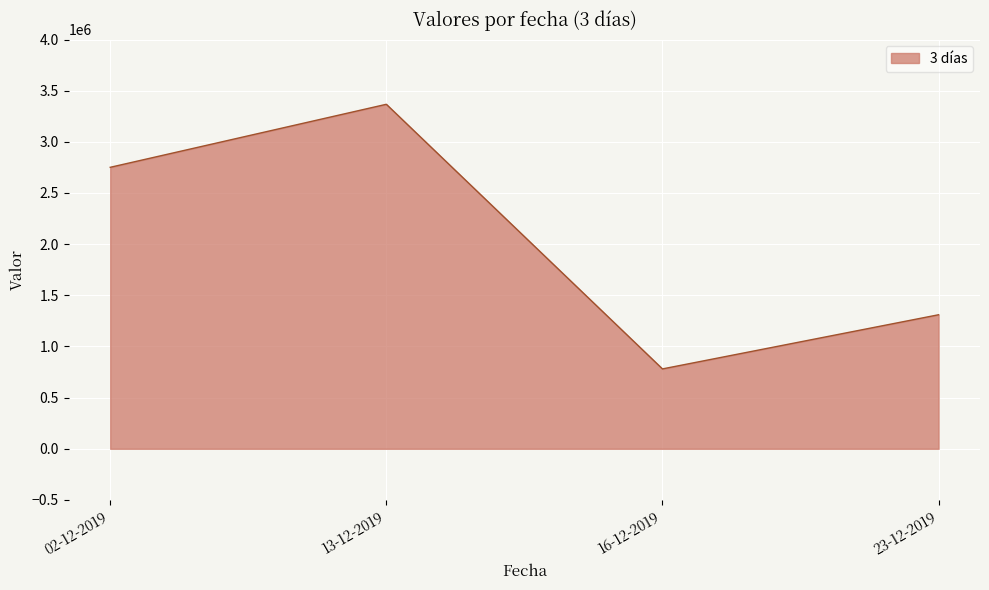

What is the smallest value displayed?

780700